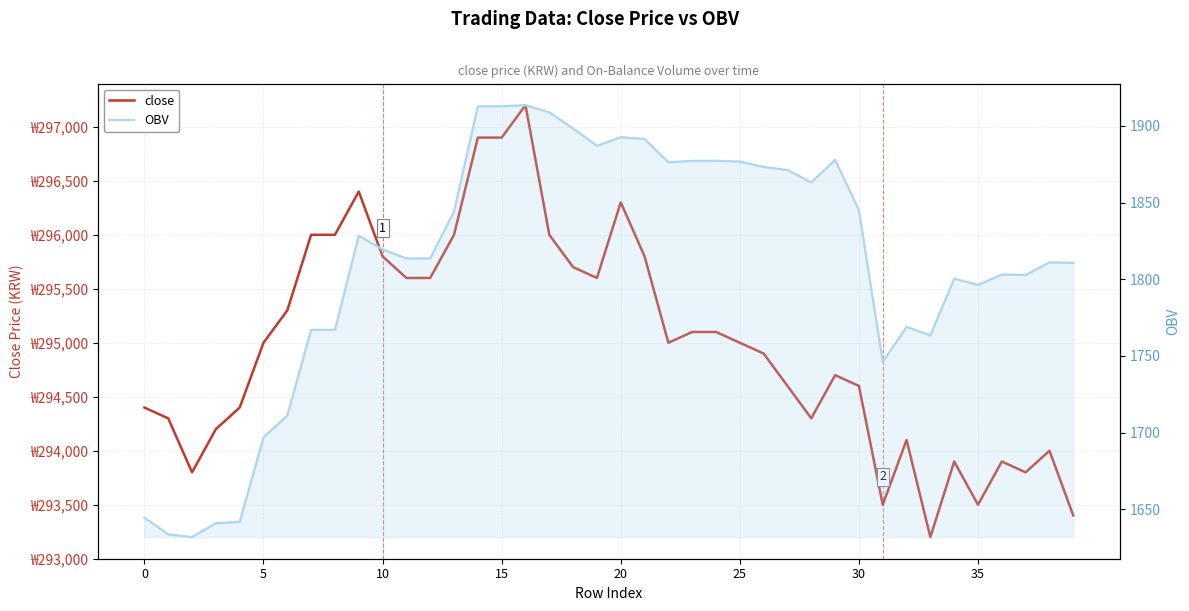

What are all the series names shown in the legend?

close, OBV